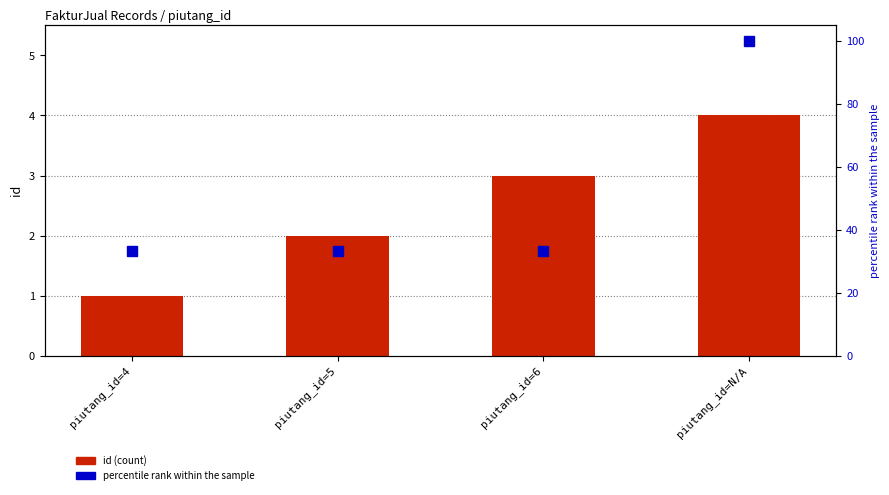

Between piutang_id=4 and piutang_id=6, which series saw the biggest shift?

id